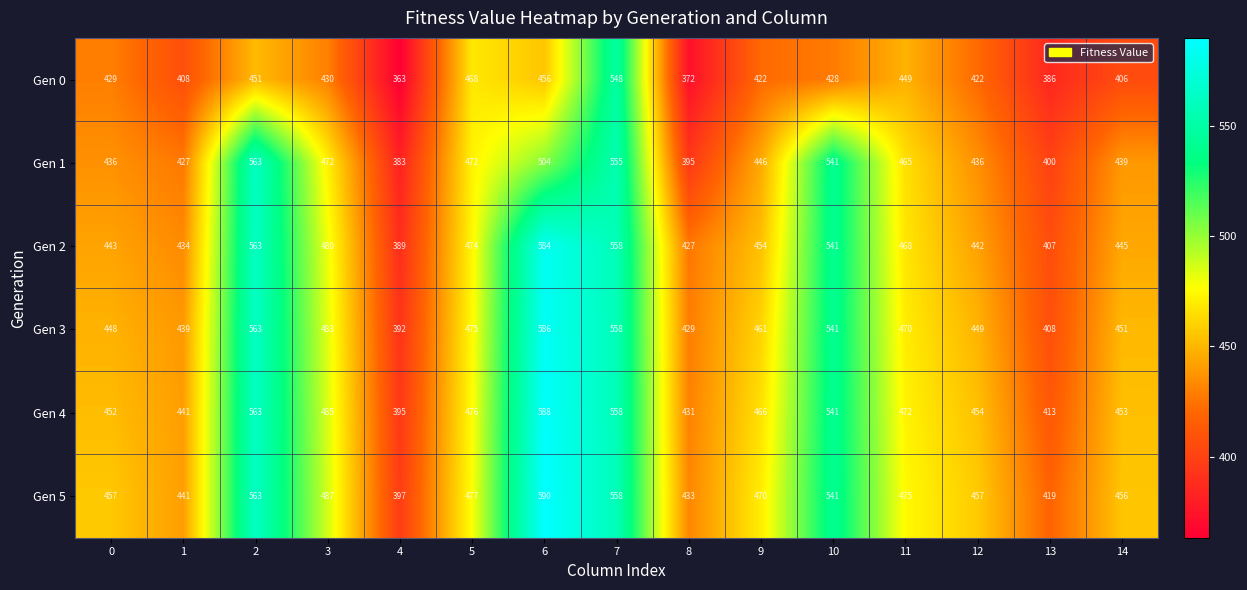

Which series has the largest range (max minus min)?

Gen 2